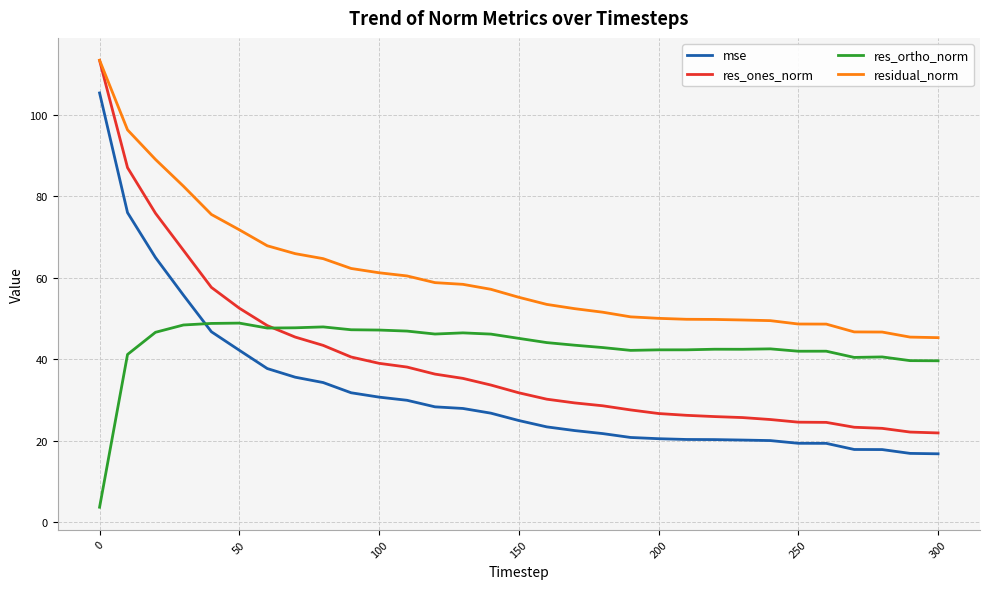

What is the greatest value displayed?

113.4